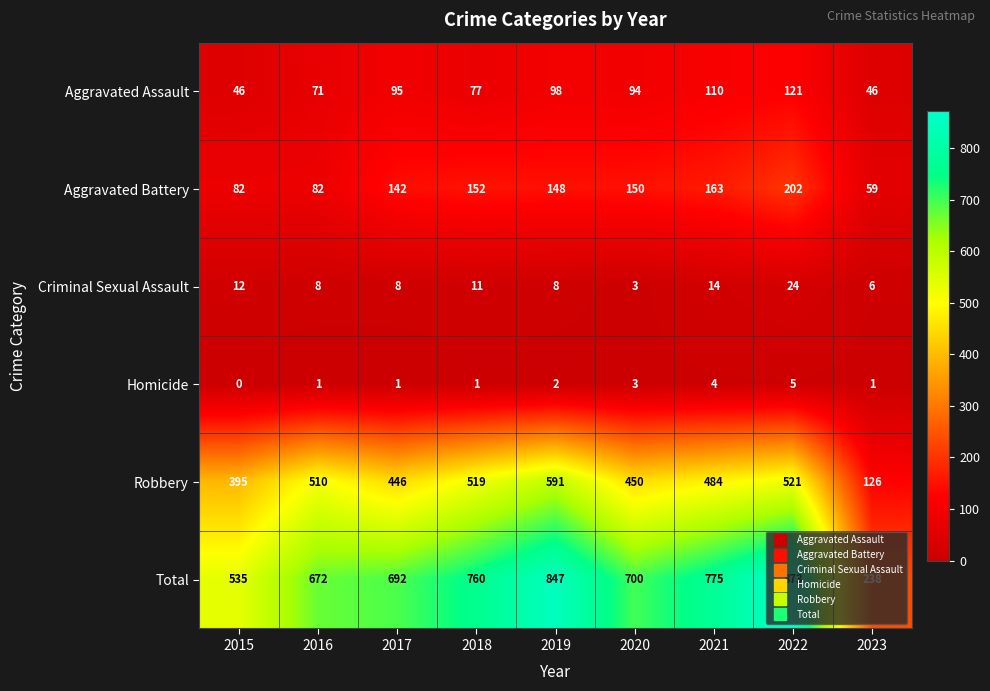

The Criminal Sexual Assault series shows 14 at 2021. True or false?

True